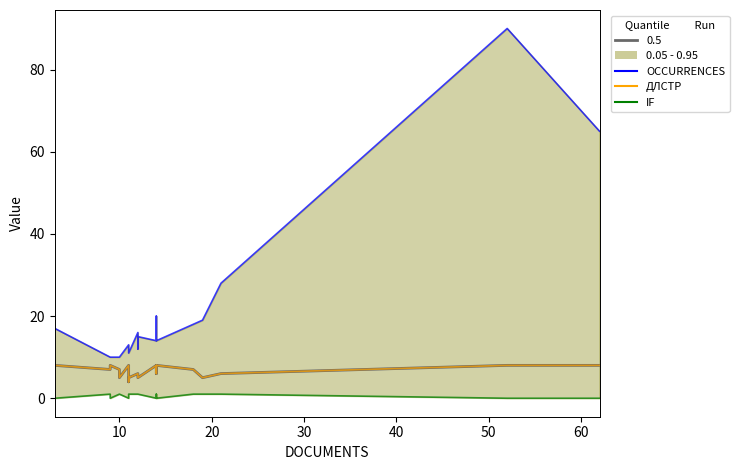

The IF series shows 0 at 19. True or false?

False